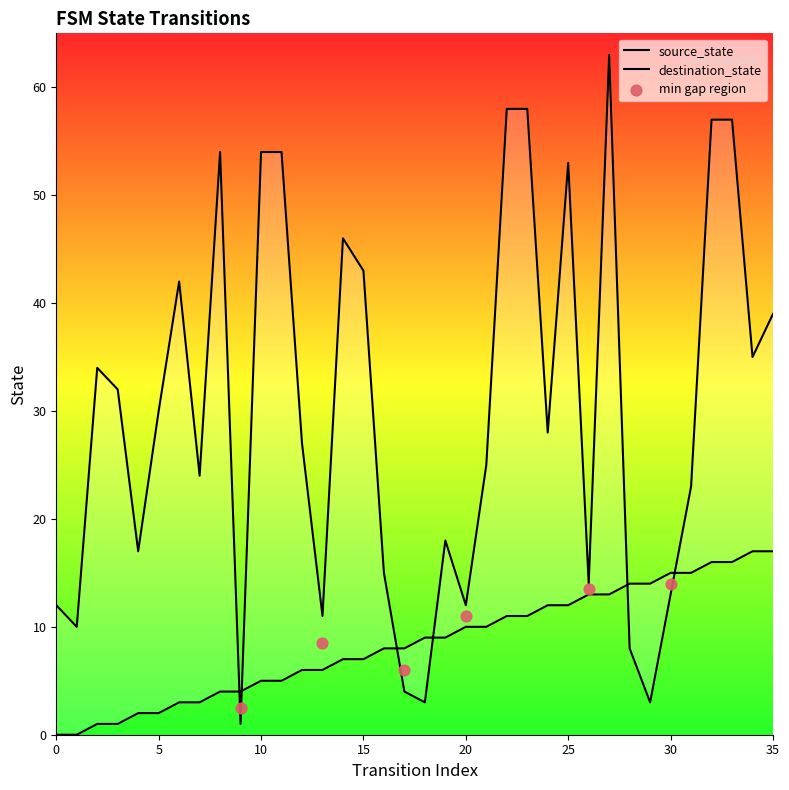

Which series has the largest total across all categories?

destination_state